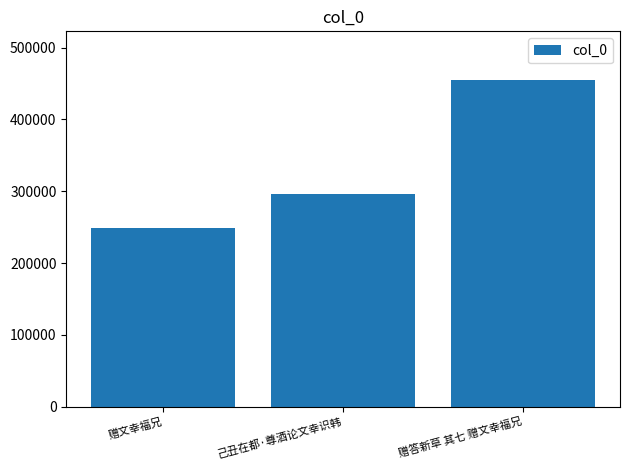

Which has a higher value, 赠文幸福兄 or 赠答新草 其七 赠文幸福兄?

赠答新草 其七 赠文幸福兄